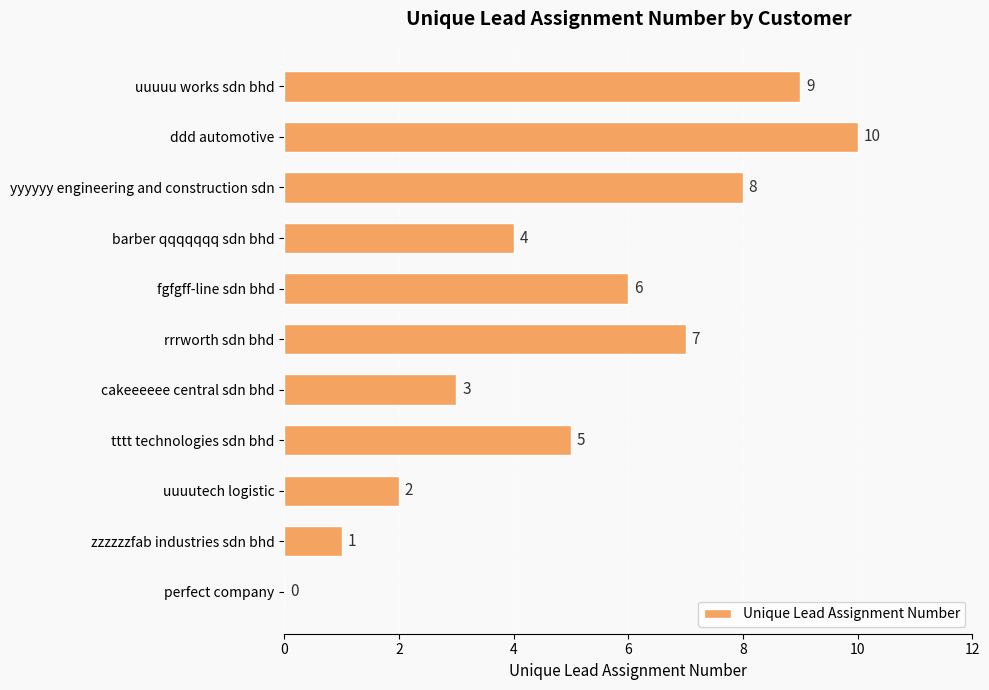

How many distinct data groups are displayed?

1